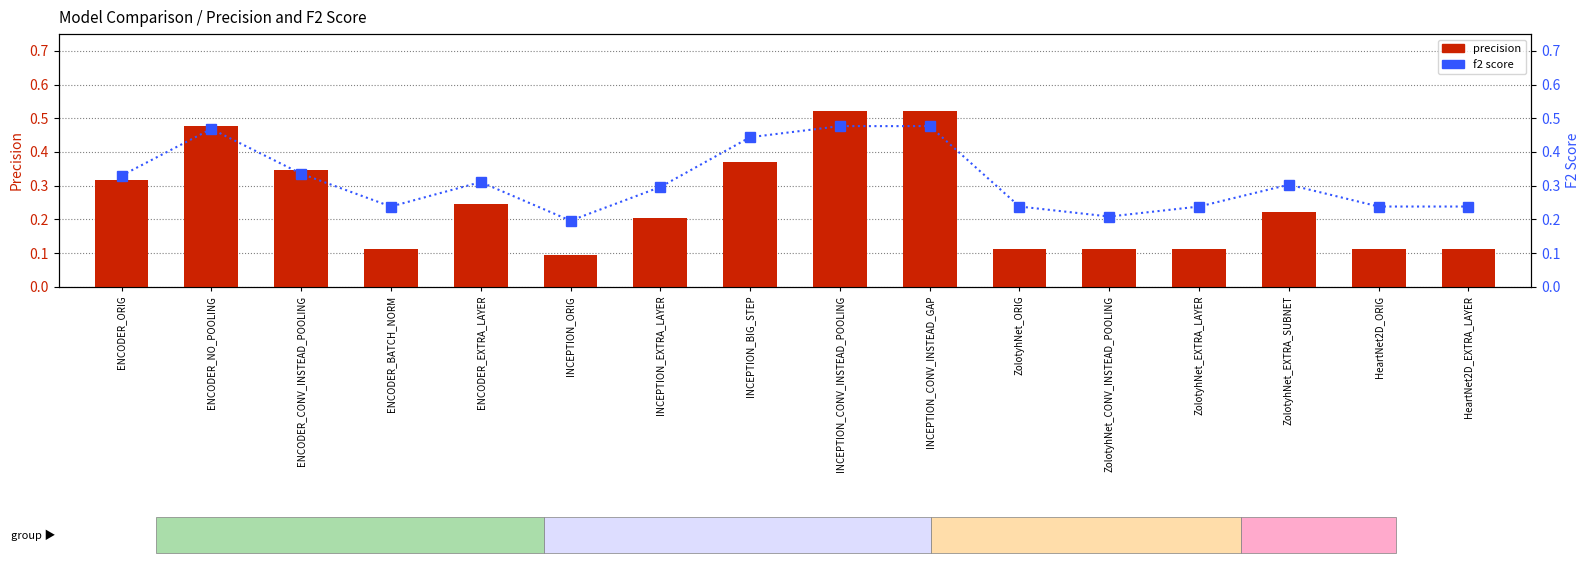

Rank the categories by f2 value from lowest to highest.

INCEPTION_ORIG, ZolotyhNet_CONV_INSTEAD_POOLING, ENCODER_BATCH_NORM, ZolotyhNet_ORIG, ZolotyhNet_EXTRA_LAYER, HeartNet2D_ORIG, HeartNet2D_EXTRA_LAYER, INCEPTION_EXTRA_LAYER, ZolotyhNet_EXTRA_SUBNET, ENCODER_EXTRA_LAYER, ENCODER_ORIG, ENCODER_CONV_INSTEAD_POOLING, INCEPTION_BIG_STEP, ENCODER_NO_POOLING, INCEPTION_CONV_INSTEAD_POOLING, INCEPTION_CONV_INSTEAD_GAP